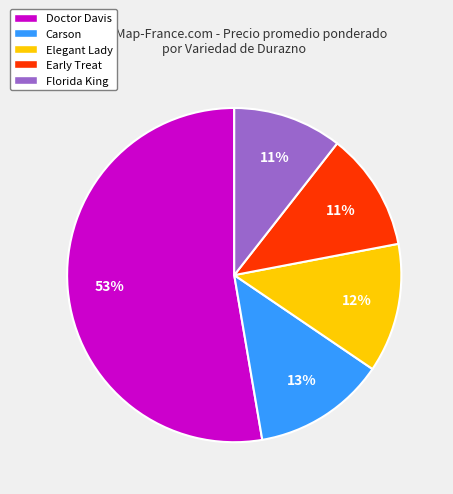

What is the largest slice in the pie chart?

Doctor Davis